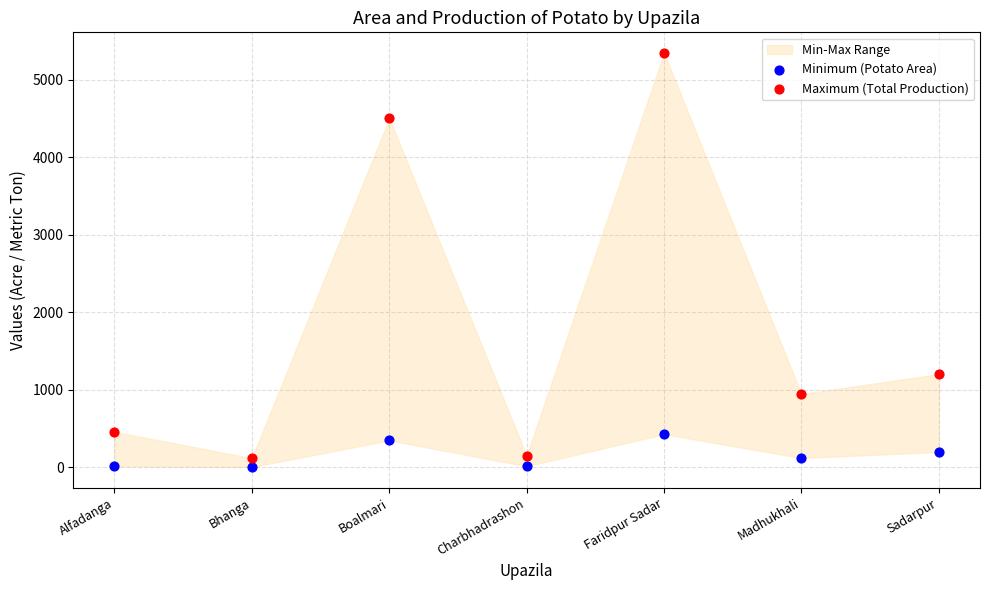

Which series contains the highest Y value?

Maximum (Total Production)